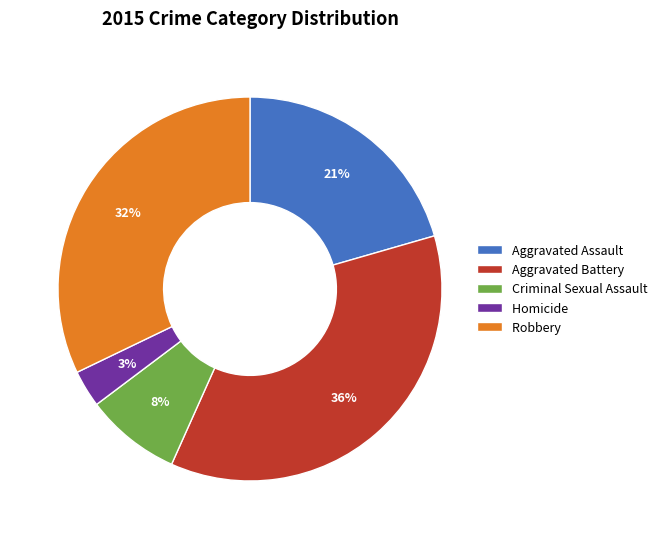

Is it true that Criminal Sexual Assault is 3% of the pie?

False